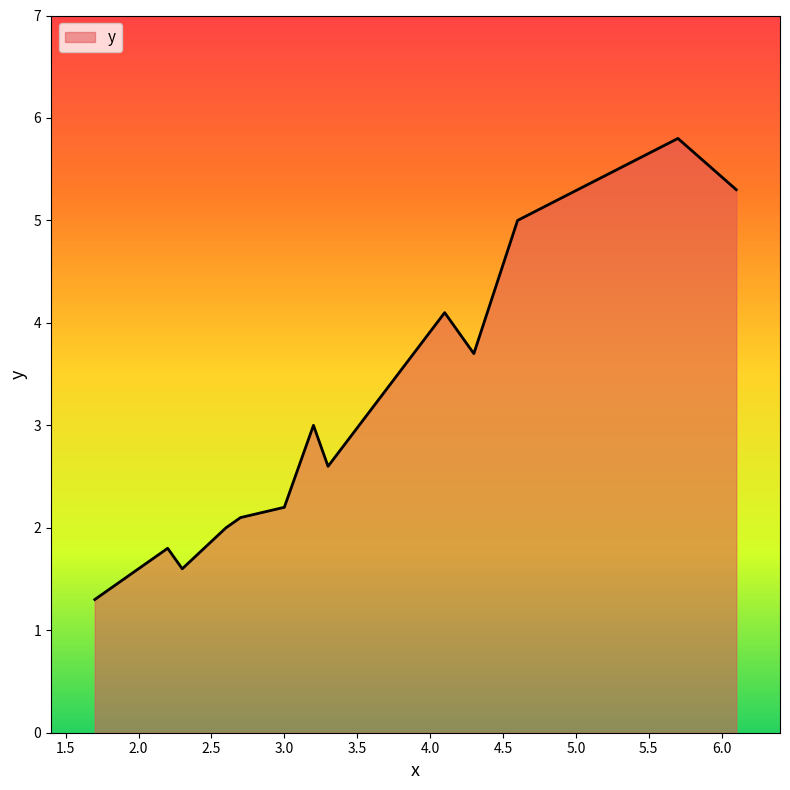

What is the average value?

3.1